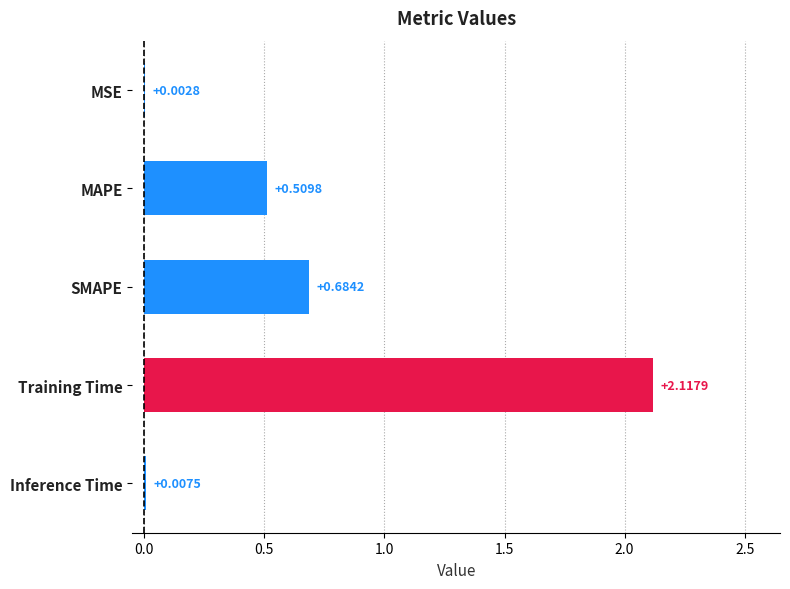

At which category does the chart reach its peak across all series?

Training Time